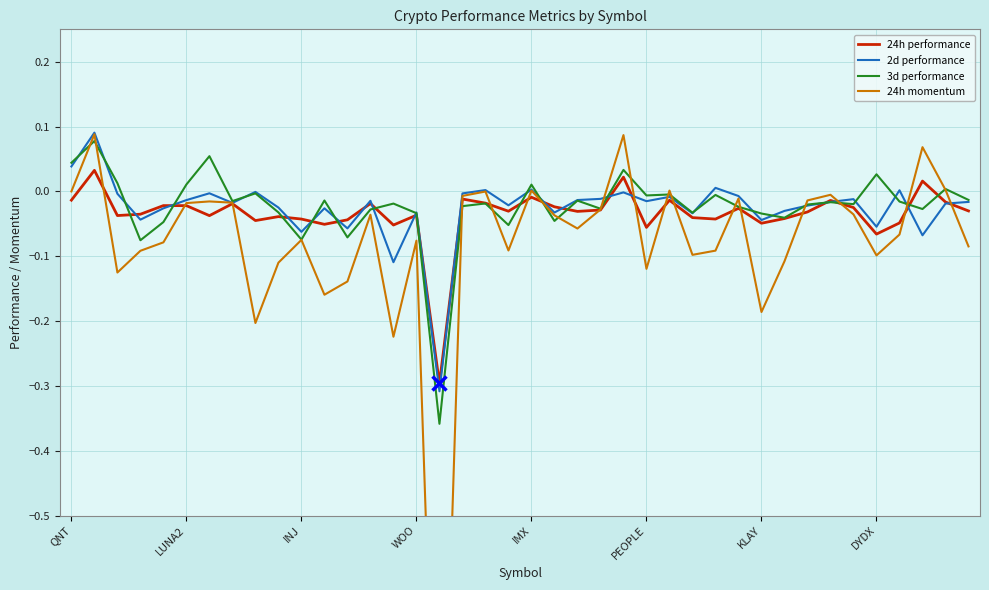

Rank the series at 21 from highest to lowest value.

24h performance, 2d performance, 24h momentum, 3d performance